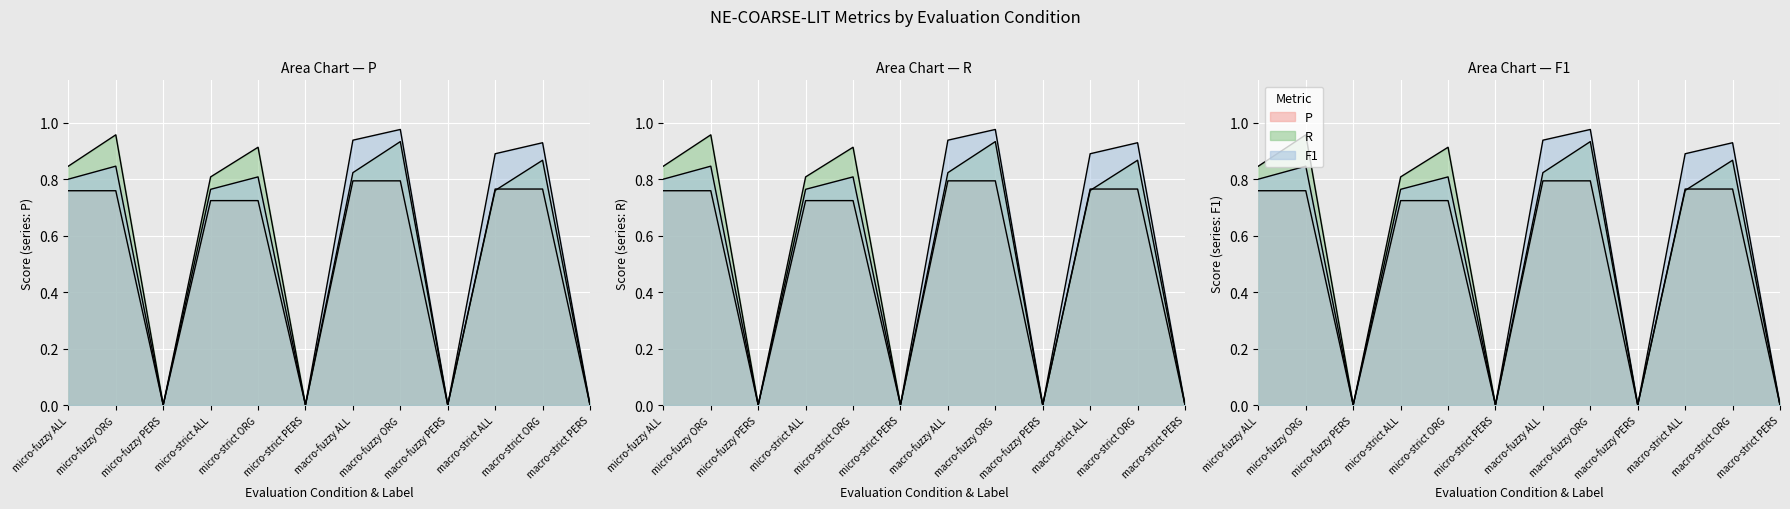

True or false: P and F1 intersect in this chart.

False